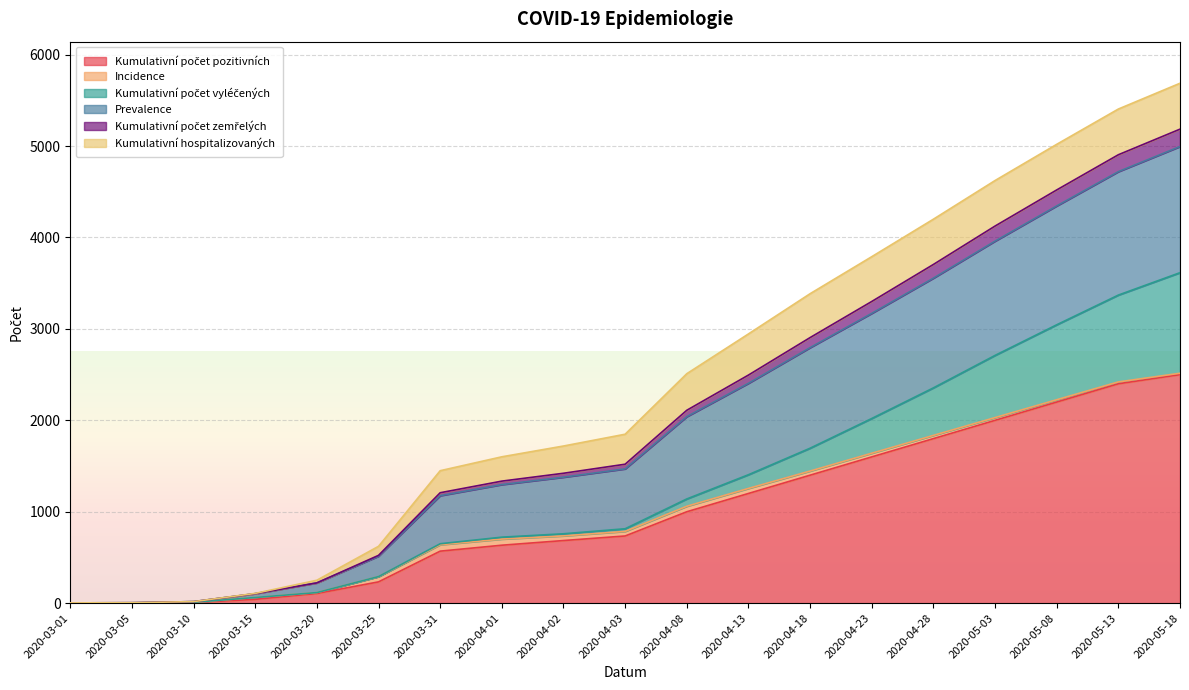

True or false: Kumulativní počet zemřelých has a value of 5185 at 2020-05-18.

True